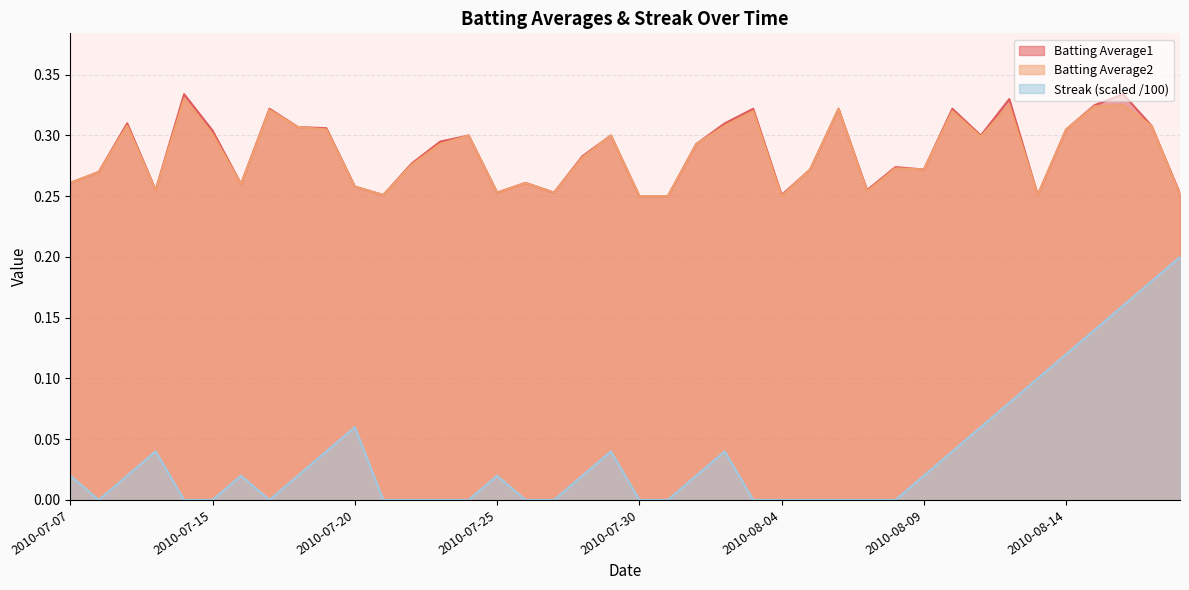

The Batting Average1 series shows 0.2 at 2010-08-10. True or false?

False